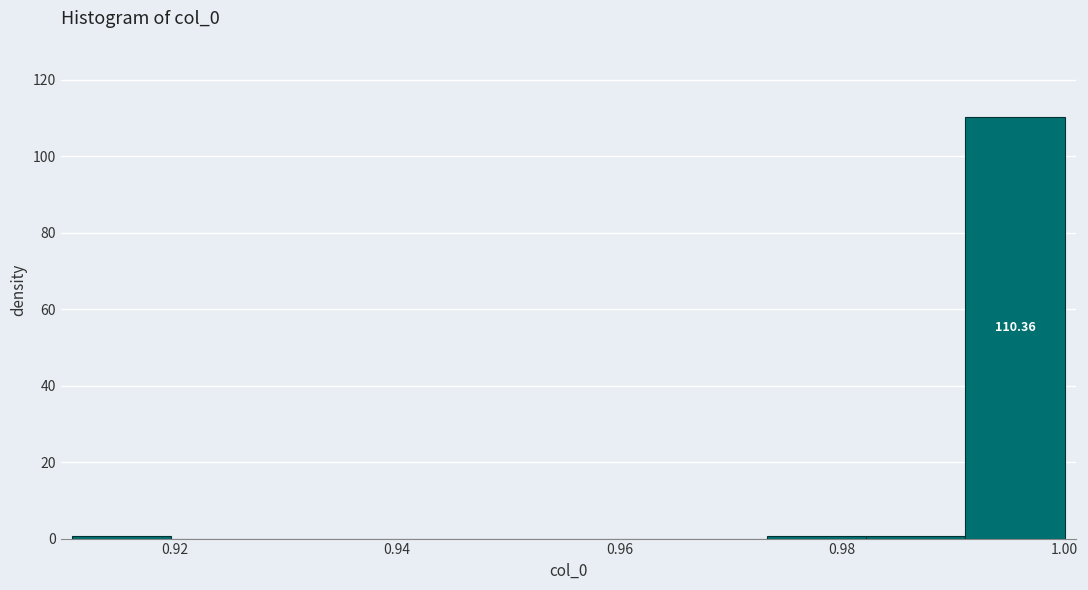

Which range on the x-axis has the tallest bar?

0.992 to 1.000